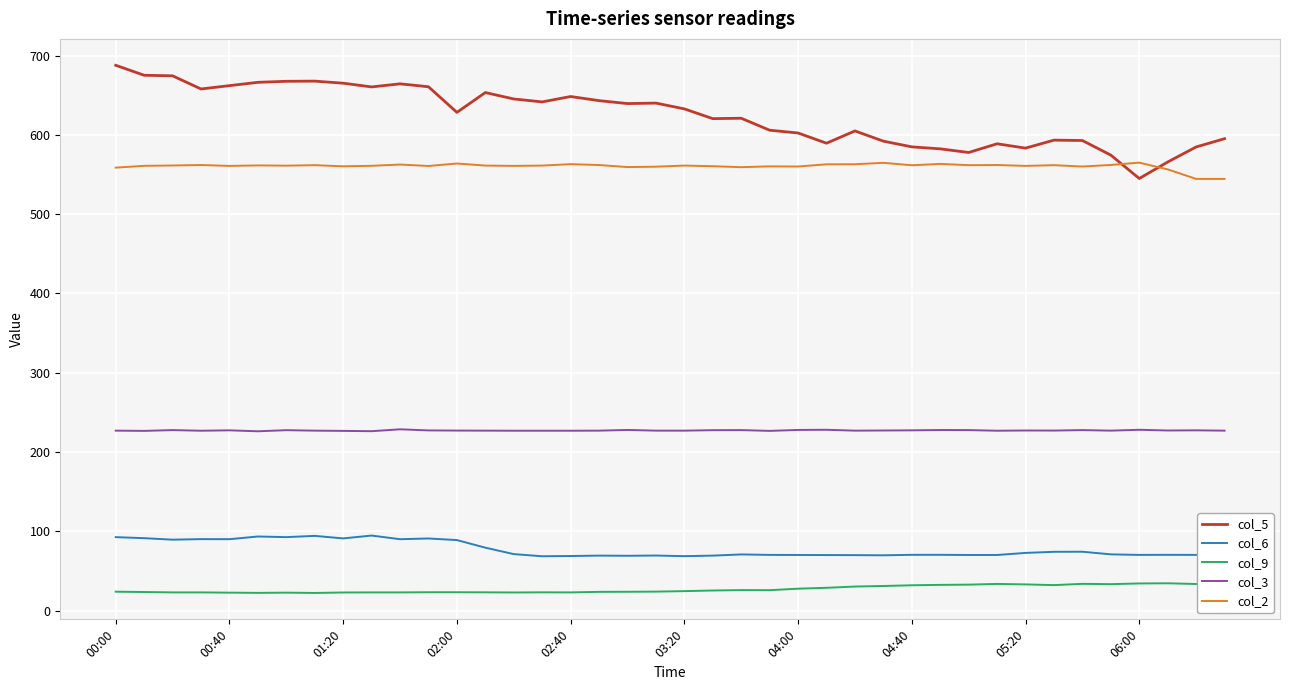

Which series has the largest total across all categories?

col_5